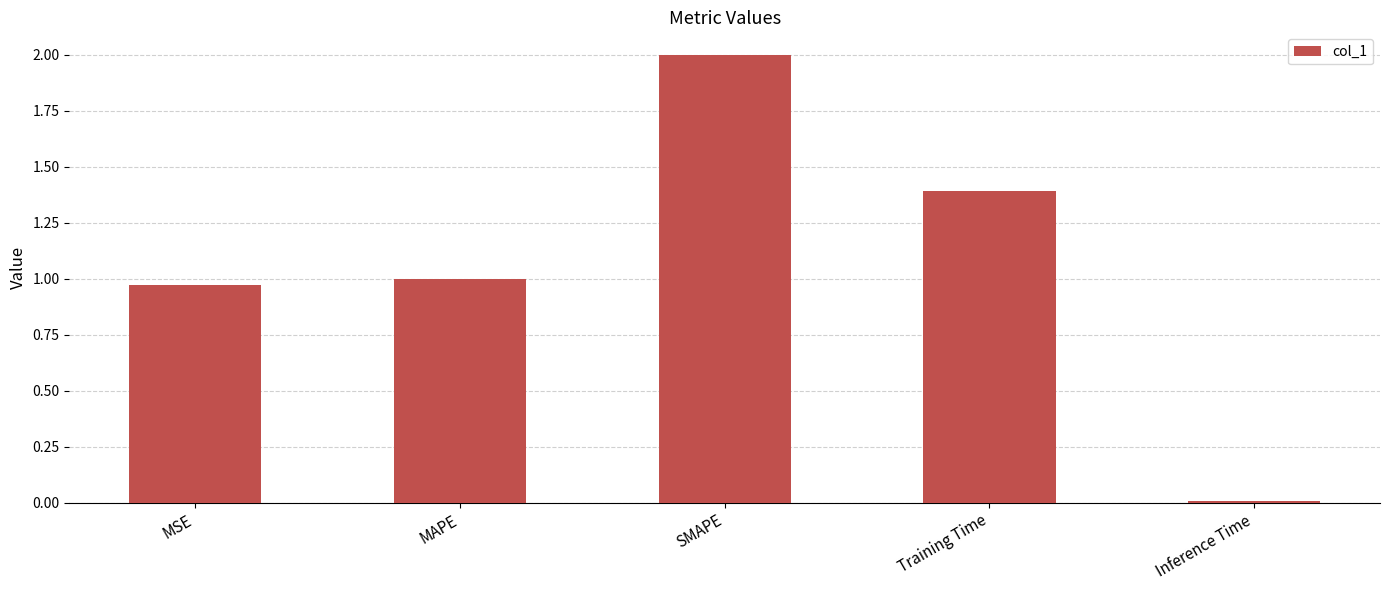

What is the maximum value shown in the chart?

2.0